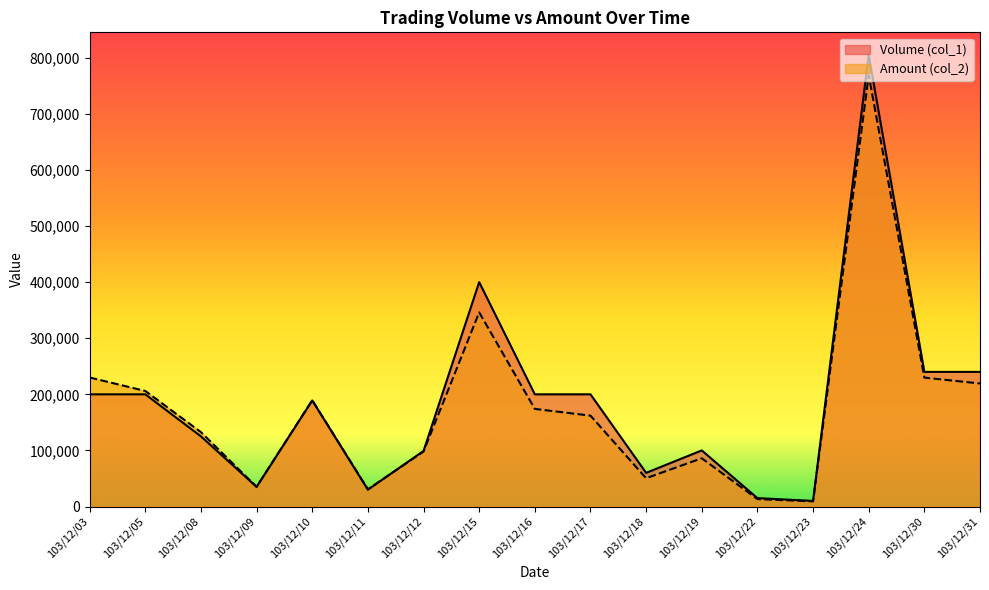

Which has a higher value, 103/12/17 or 103/12/23?

103/12/17